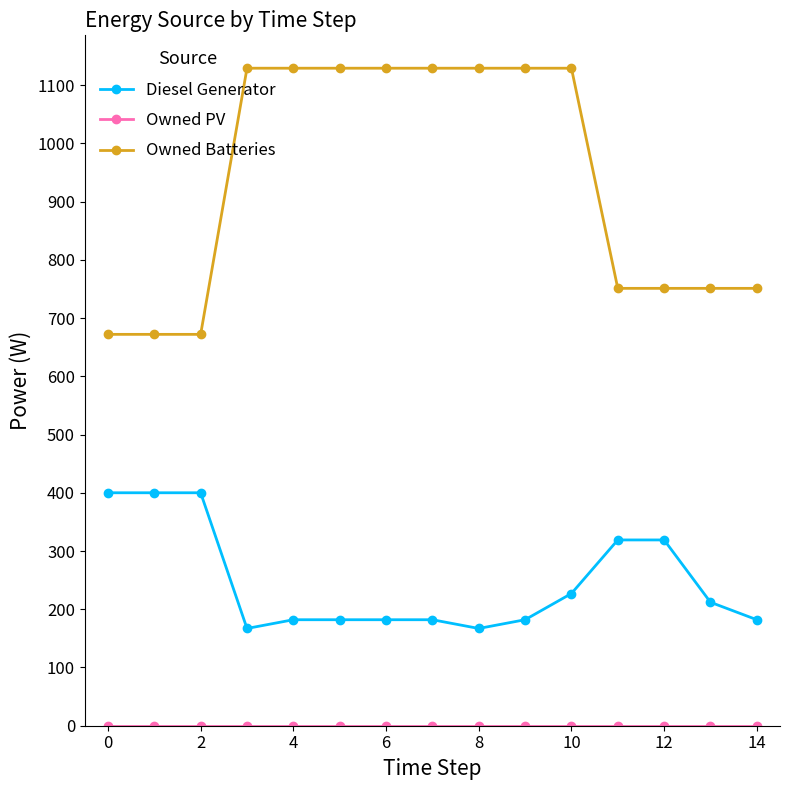

True or false: Owned Batteries and Diesel Generator cross at least once.

False